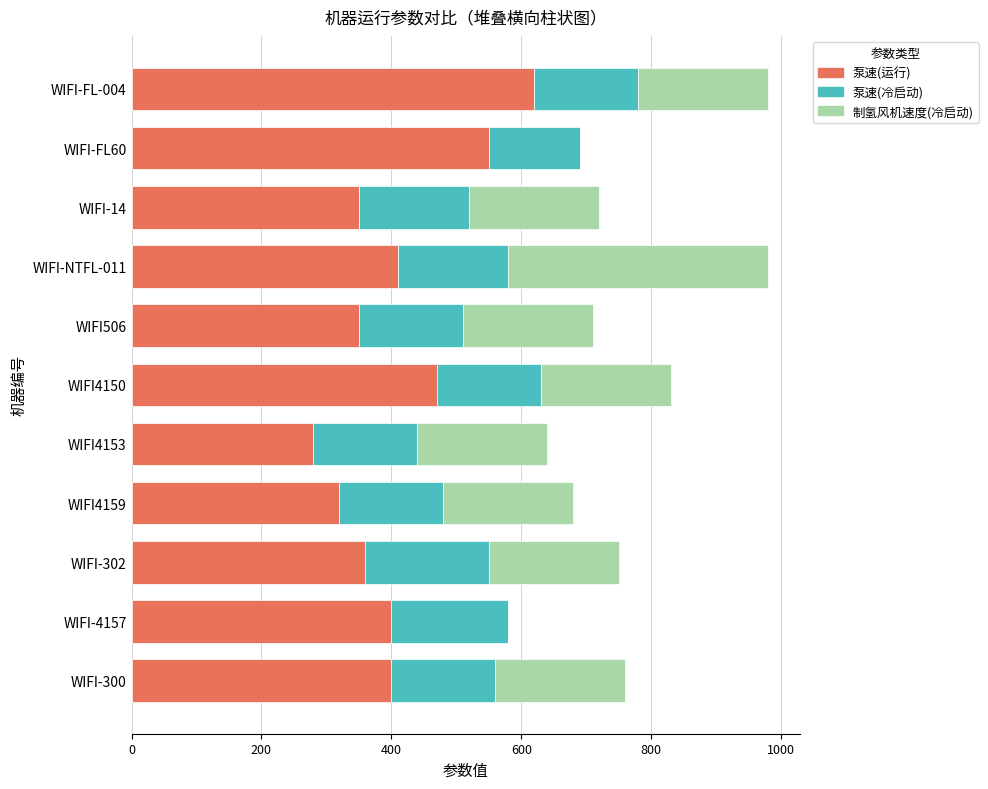

The value of 泵速(运行) at WIFI4159 is 320. True or false?

True